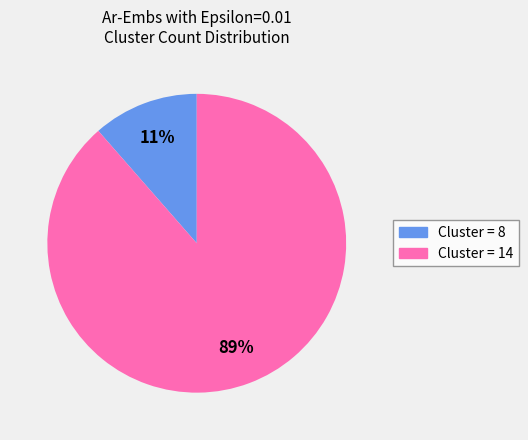

To the nearest percent, what is the average slice percentage?

50%